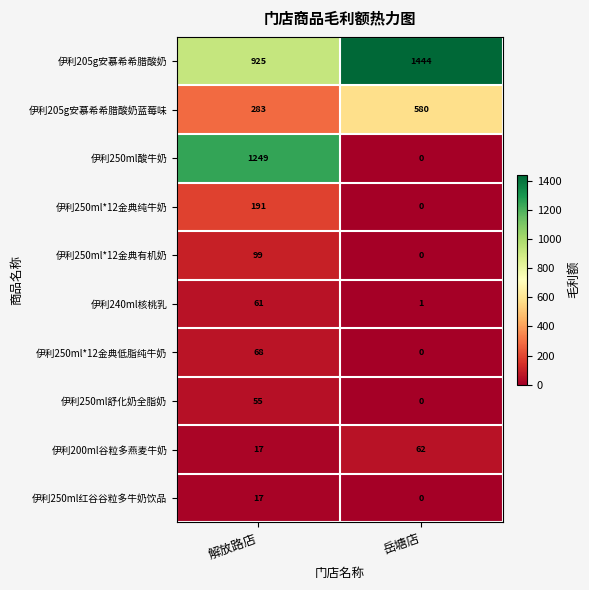

Reading left to right, extract all data points from this chart.

伊利205g安慕希希腊酸奶: 解放路店=925	岳塘店=1444
伊利205g安慕希希腊酸奶蓝莓味: 解放路店=283	岳塘店=580
伊利250ml酸牛奶: 解放路店=1249	岳塘店=0
伊利250ml*12金典纯牛奶: 解放路店=191	岳塘店=0
伊利250ml*12金典有机奶: 解放路店=99	岳塘店=0
伊利240ml核桃乳: 解放路店=61	岳塘店=1
伊利250ml*12金典低脂纯牛奶: 解放路店=68	岳塘店=0
伊利250ml舒化奶全脂奶: 解放路店=55	岳塘店=0
伊利200ml谷粒多燕麦牛奶: 解放路店=17	岳塘店=62
伊利250ml红谷谷粒多牛奶饮品: 解放路店=17	岳塘店=0